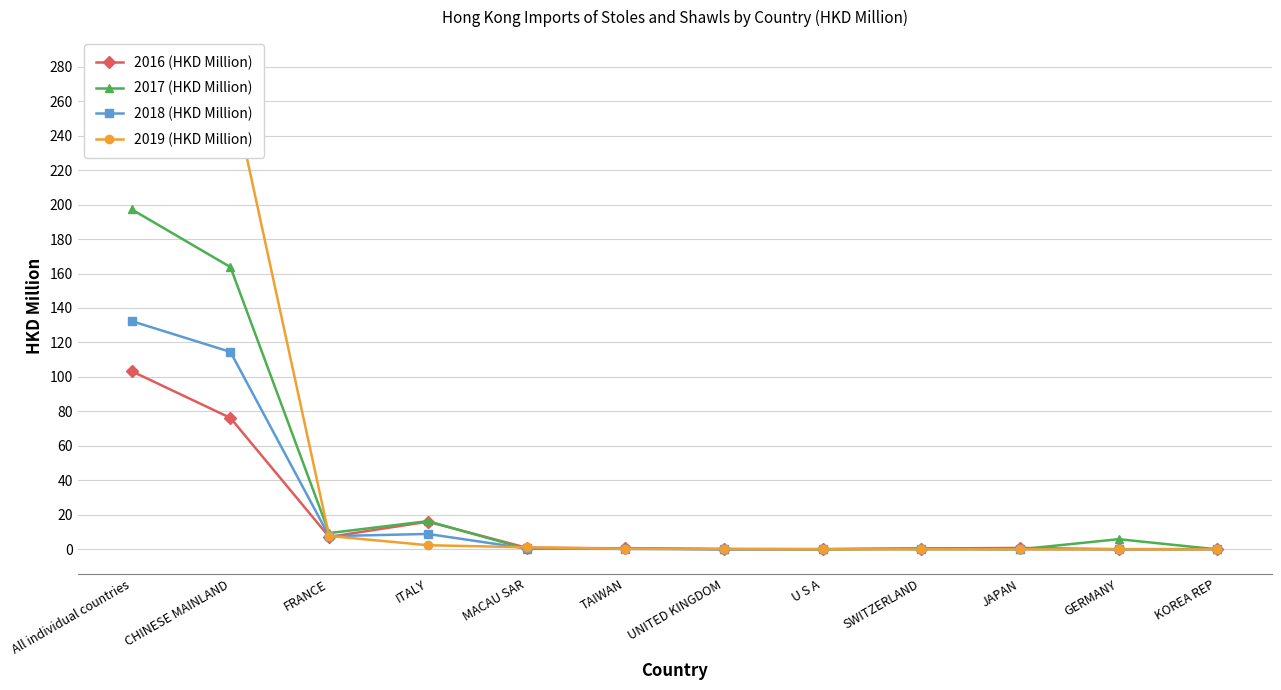

Reading left to right, list all the values displayed in this chart.

2016 (HKD Million): All individual countries=103.3	CHINESE MAINLAND=76.2	FRANCE=7.2	ITALY=16.1	MACAU SAR=1.0	TAIWAN=0.6	UNITED KINGDOM=0.1	U S A=0.1	SWITZERLAND=0.5	JAPAN=0.8	GERMANY=0.1	KOREA REP=0.2
2017 (HKD Million): All individual countries=197.2	CHINESE MAINLAND=163.7	FRANCE=9.5	ITALY=16.4	MACAU SAR=0.3	TAIWAN=0.6	UNITED KINGDOM=0.2	U S A=0.0	SWITZERLAND=0.5	JAPAN=0.0	GERMANY=5.9	KOREA REP=0.0
2018 (HKD Million): All individual countries=132.4	CHINESE MAINLAND=114.5	FRANCE=7.7	ITALY=8.9	MACAU SAR=0.5	TAIWAN=0.2	UNITED KINGDOM=0.1	U S A=0.1	SWITZERLAND=0.1	JAPAN=0.1	GERMANY=0.0	KOREA REP=0.0
2019 (HKD Million): All individual countries=283.0	CHINESE MAINLAND=270.9	FRANCE=7.8	ITALY=2.4	MACAU SAR=1.2	TAIWAN=0.3	UNITED KINGDOM=0.2	U S A=0.1	SWITZERLAND=0.0	JAPAN=0.0	GERMANY=0.0	KOREA REP=0.0